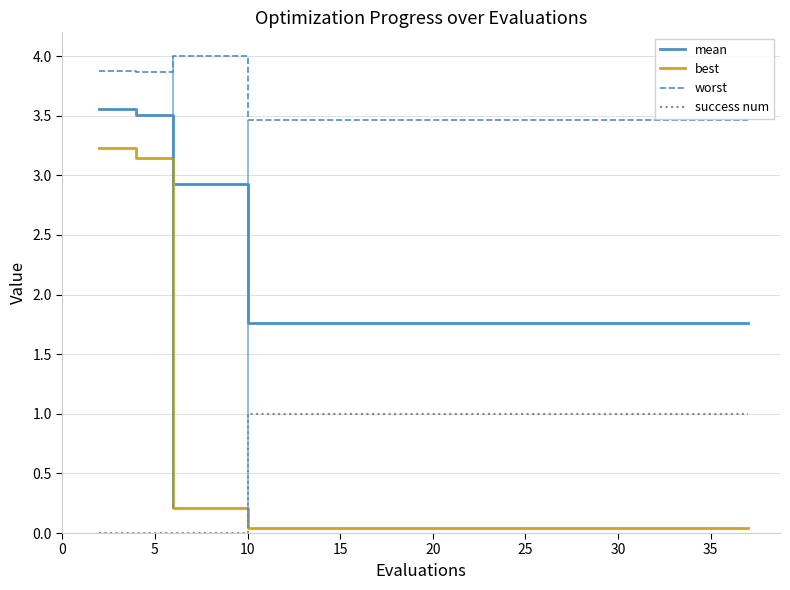

What is the highest value of the best series?

3.2